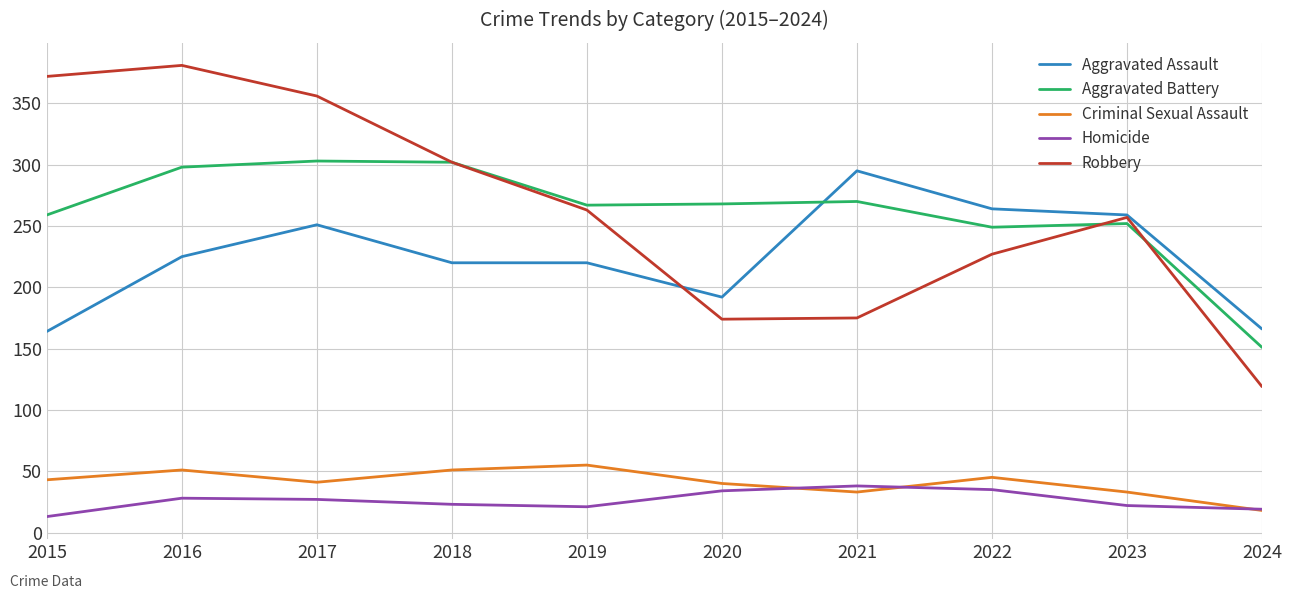

True or false: Aggravated Assault has a value of 225 at 2016.

True